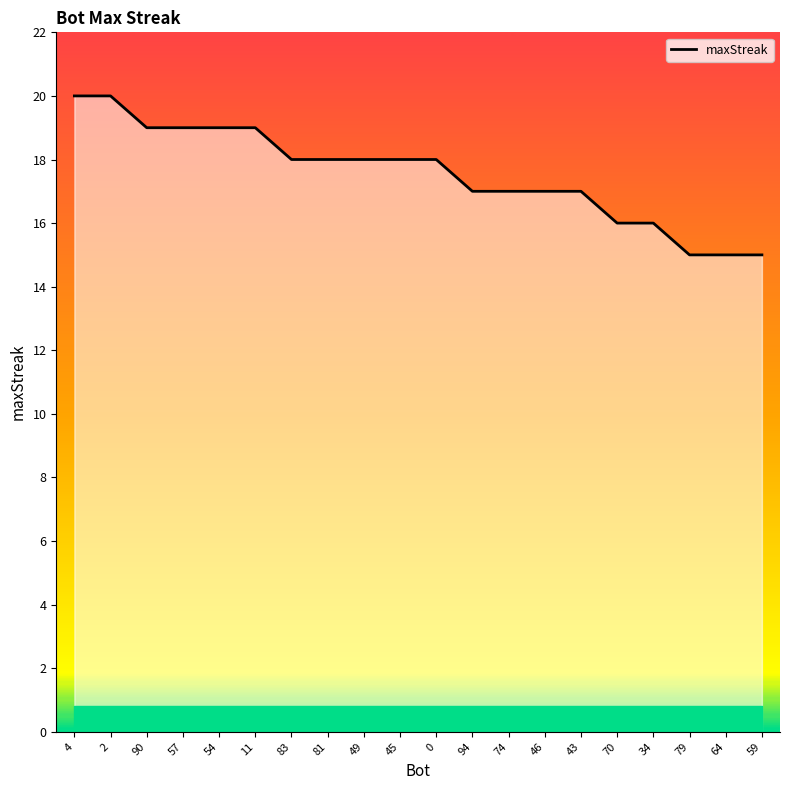

List the labels in order of value, largest first.

4, 2, 90, 57, 54, 11, 83, 81, 49, 45, 0, 94, 74, 46, 43, 70, 34, 79, 64, 59